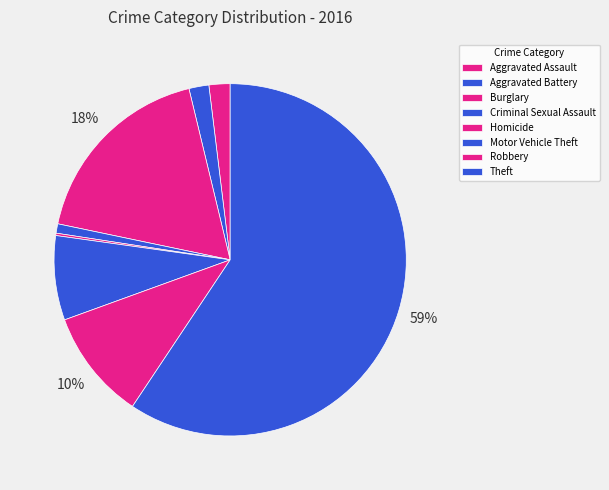

To the nearest percent, what is the difference between the Robbery and Motor Vehicle Theft slice percentages?

2%